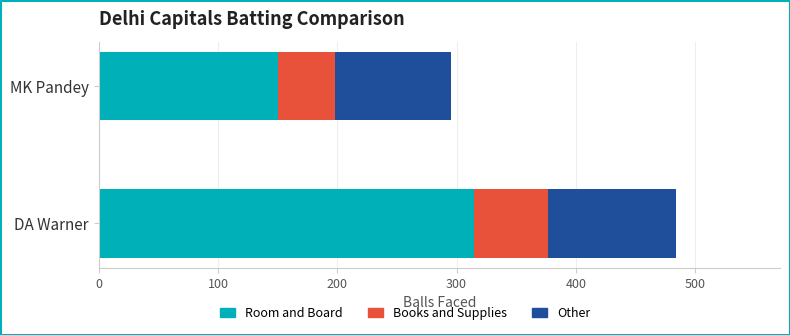

Is it true that Room and Board equals 236 at MK Pandey?

False